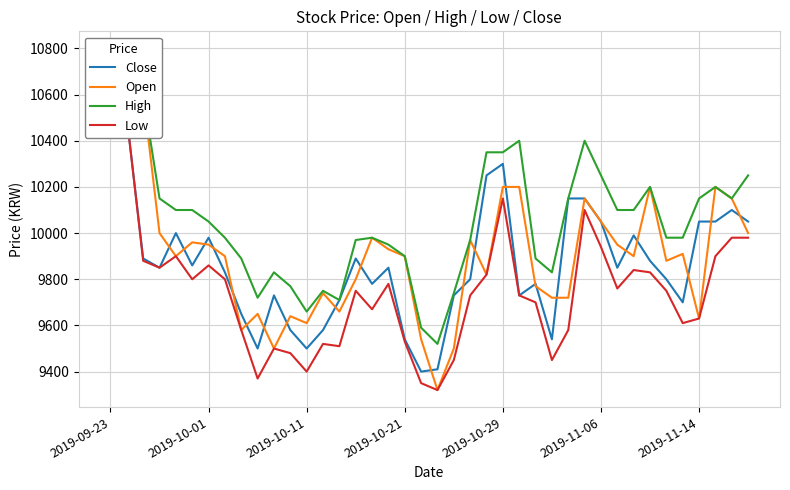

Which has a higher value, 10 or 20?

10